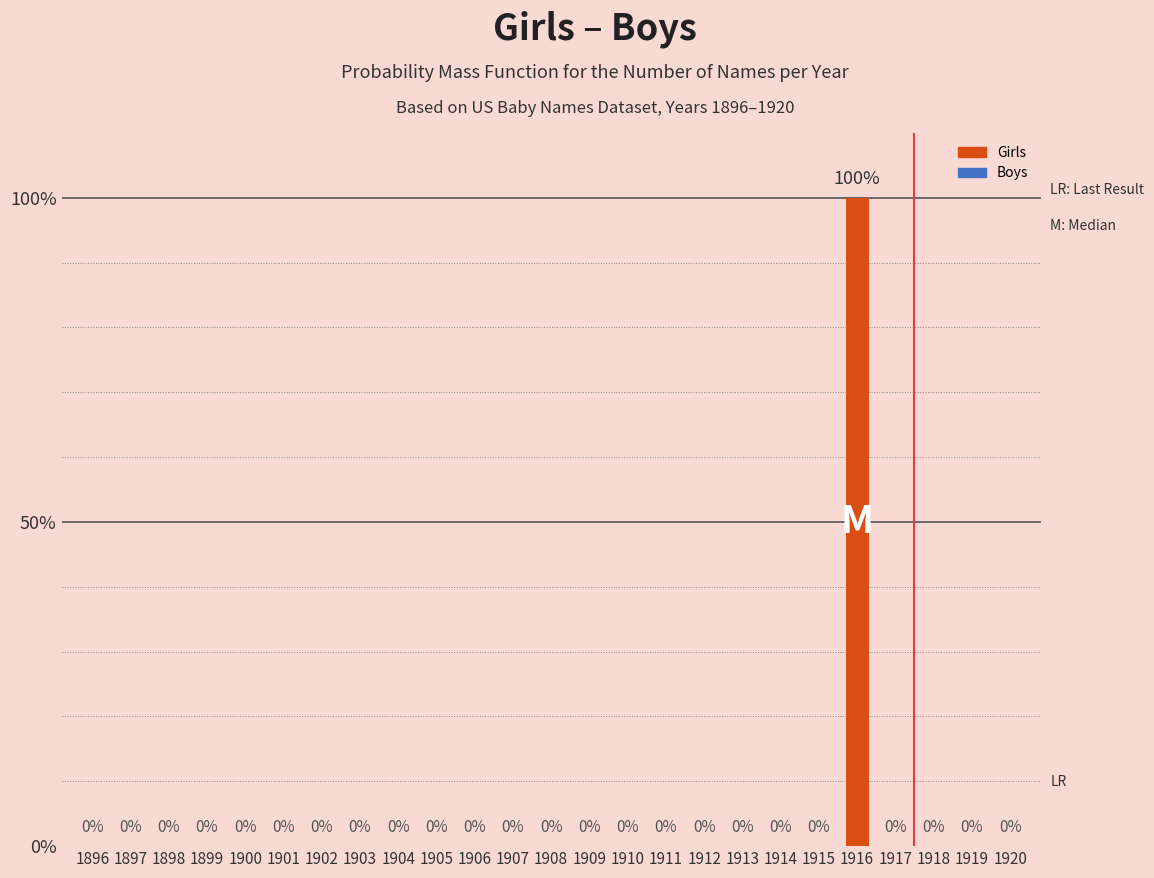

Count the number of data series in this chart.

1